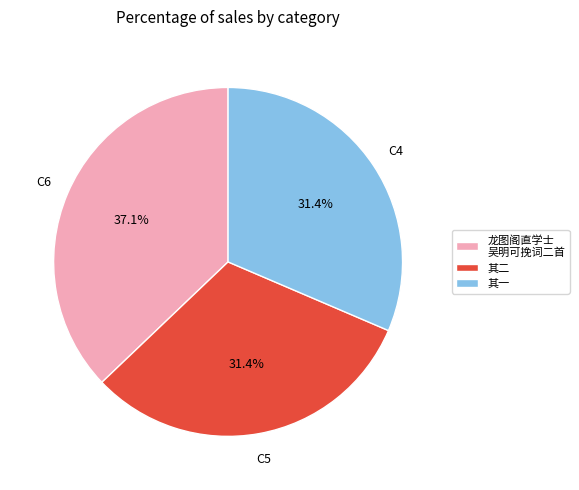

Does any single category account for the majority?

No